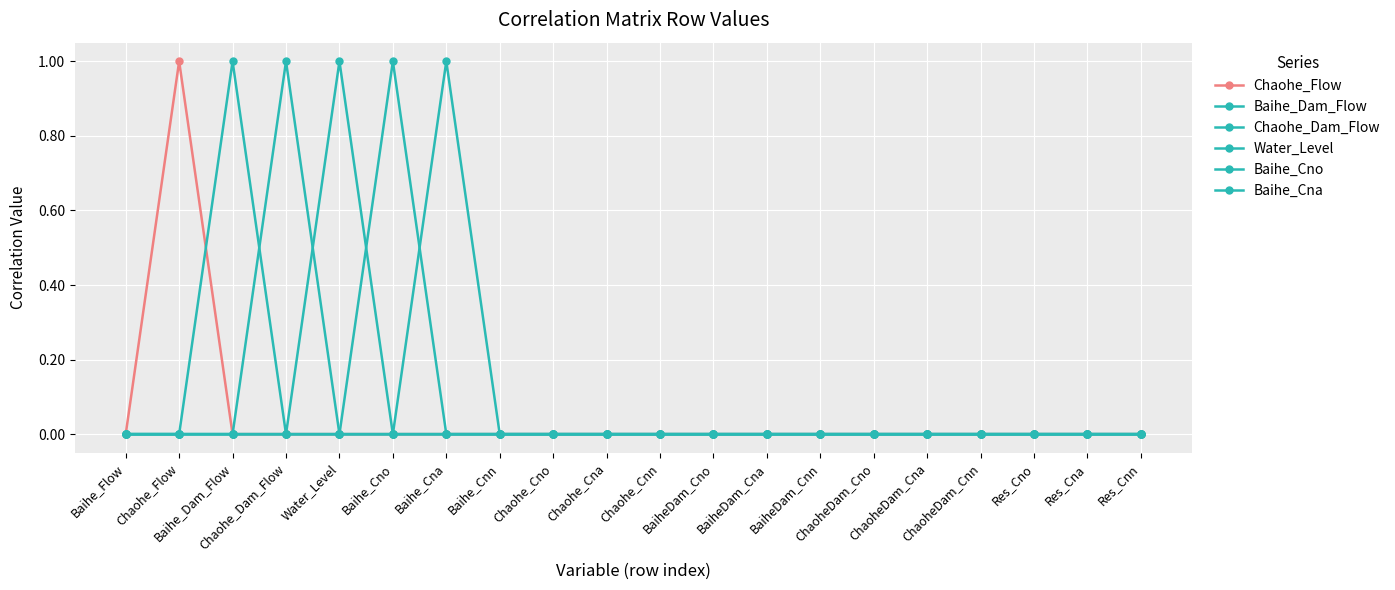

How many lines are shown in the chart?

6